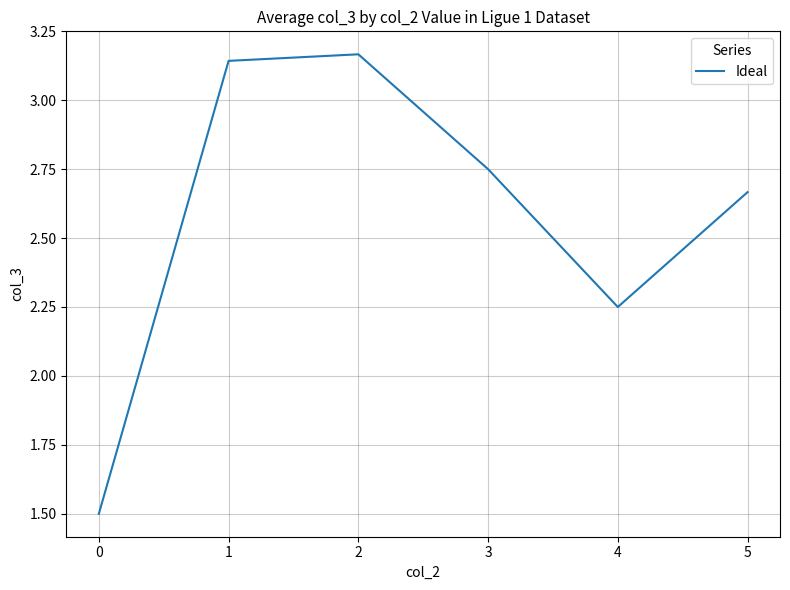

What is the minimum value shown in the chart?

1.5